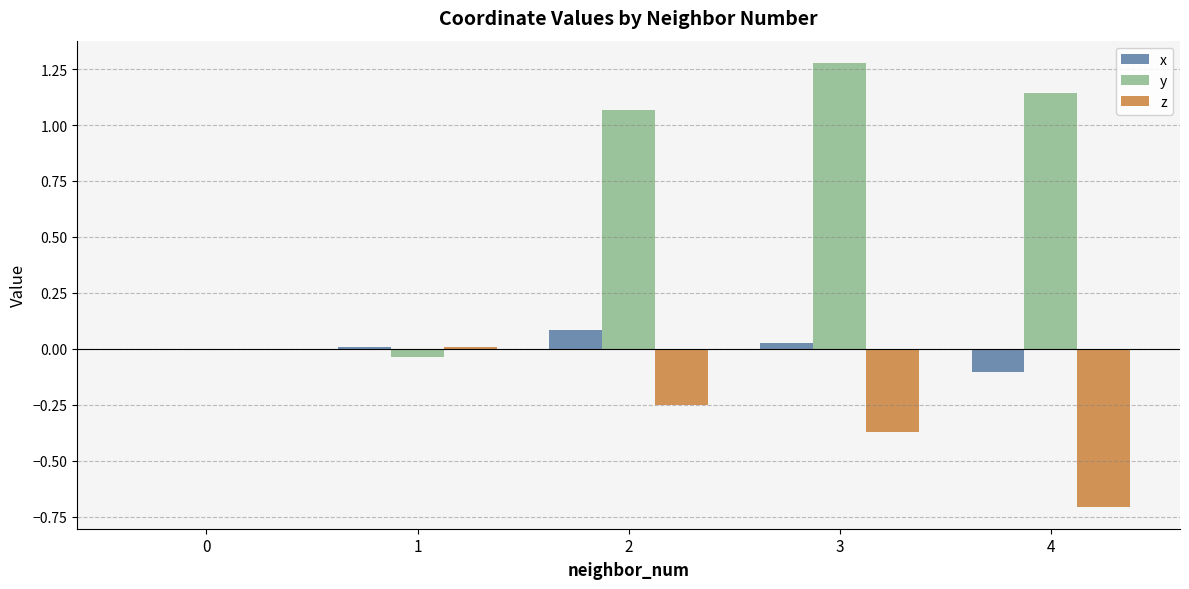

Which series has the largest total across all categories?

y